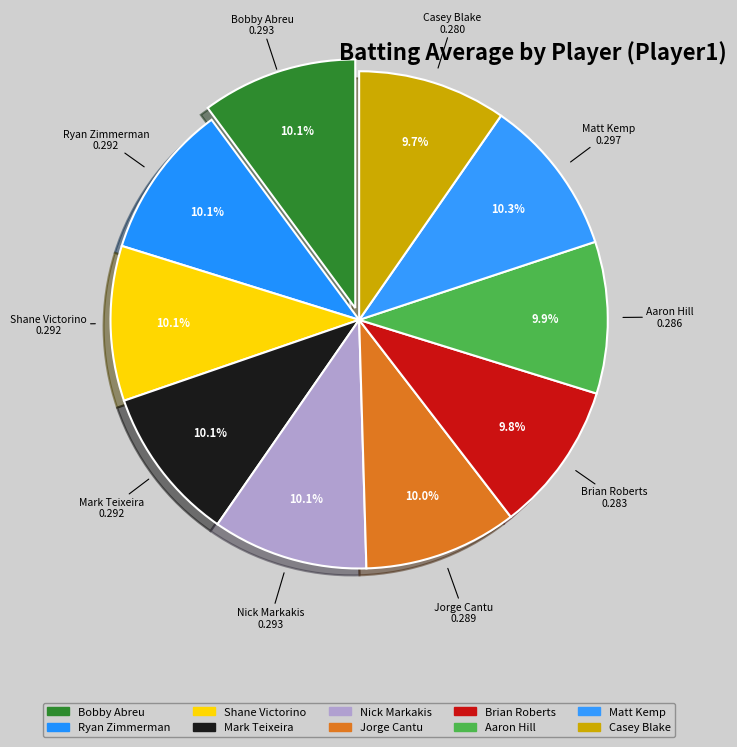

Is there a majority slice in this chart?

No